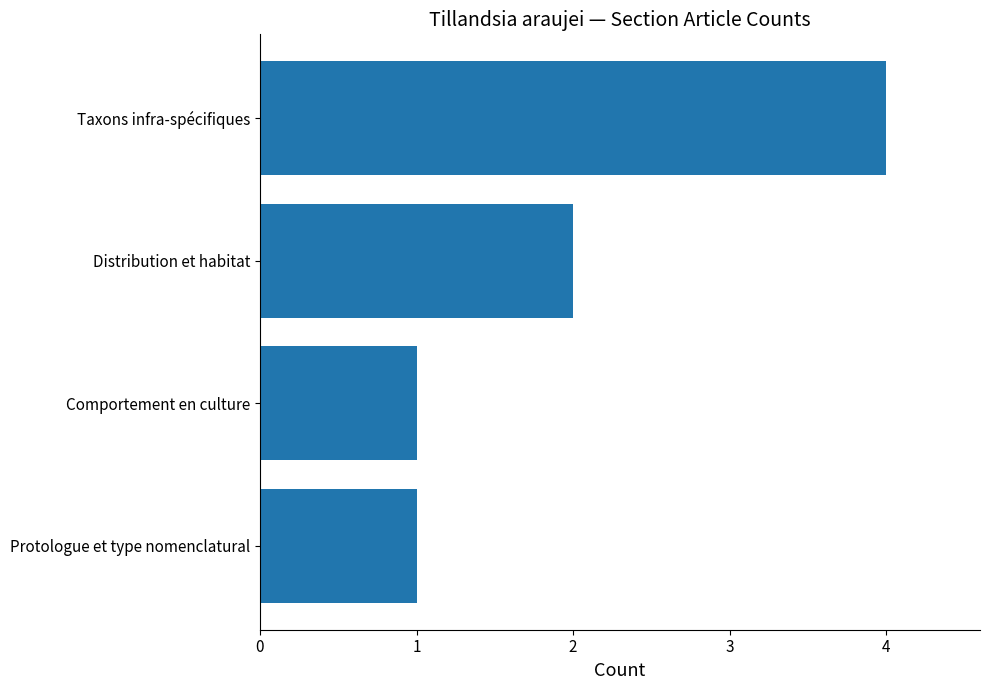

Which has a higher value, Taxons infra-spécifiques or Comportement en culture?

Taxons infra-spécifiques